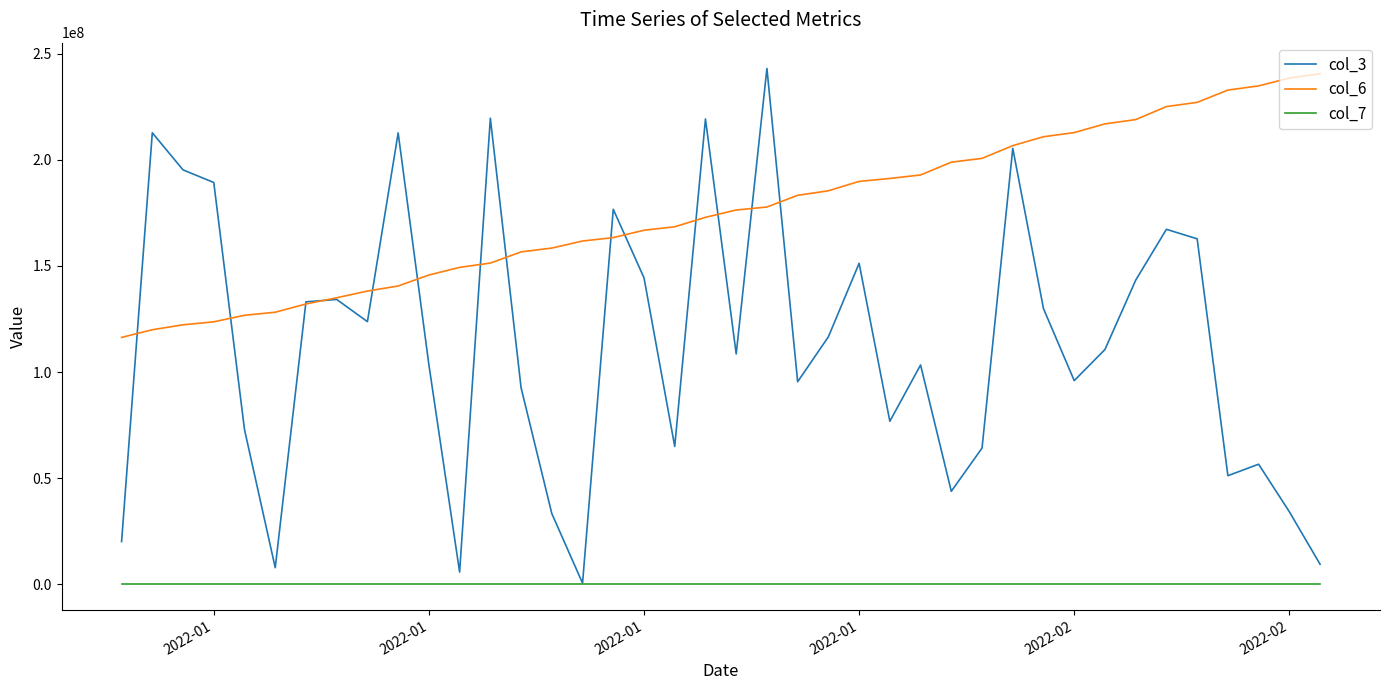

What is the difference between the maximum and second lowest values in the col_3 series?

237389456